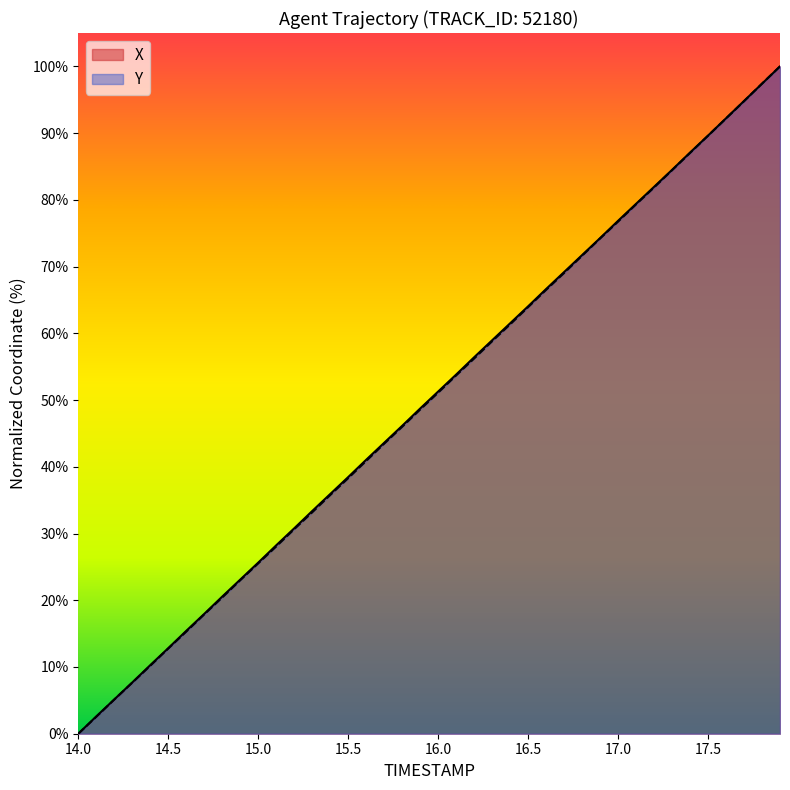

What is the maximum value for Y?

100.0